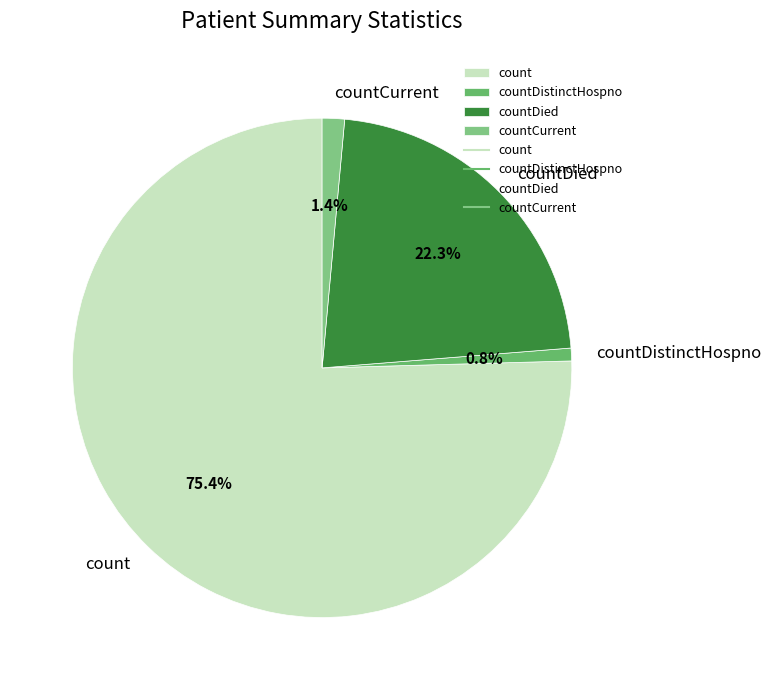

Which slice represents more than half of the pie?

count